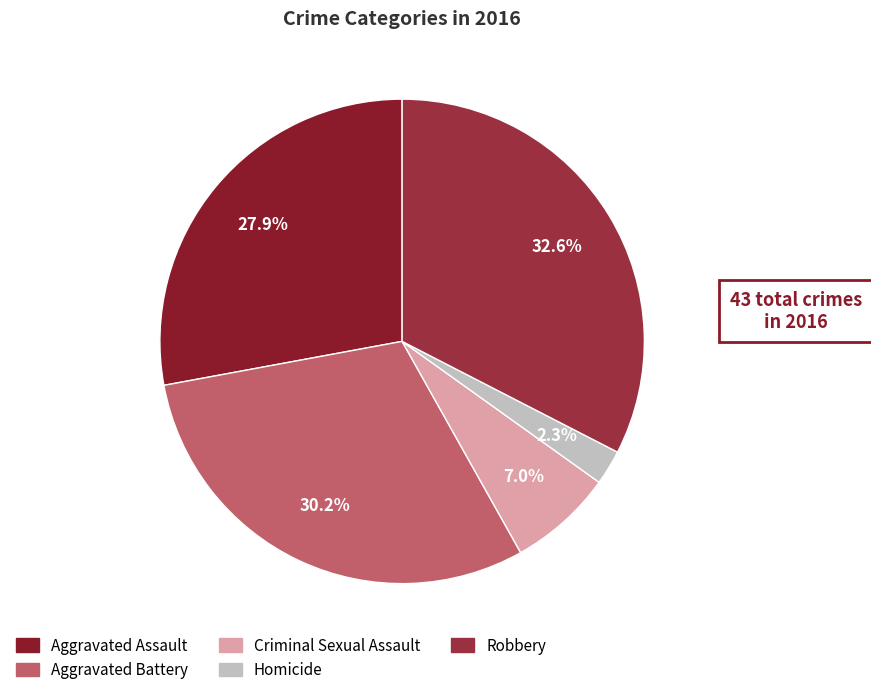

What percentage is the Aggravated Battery slice, to the nearest percent?

30%